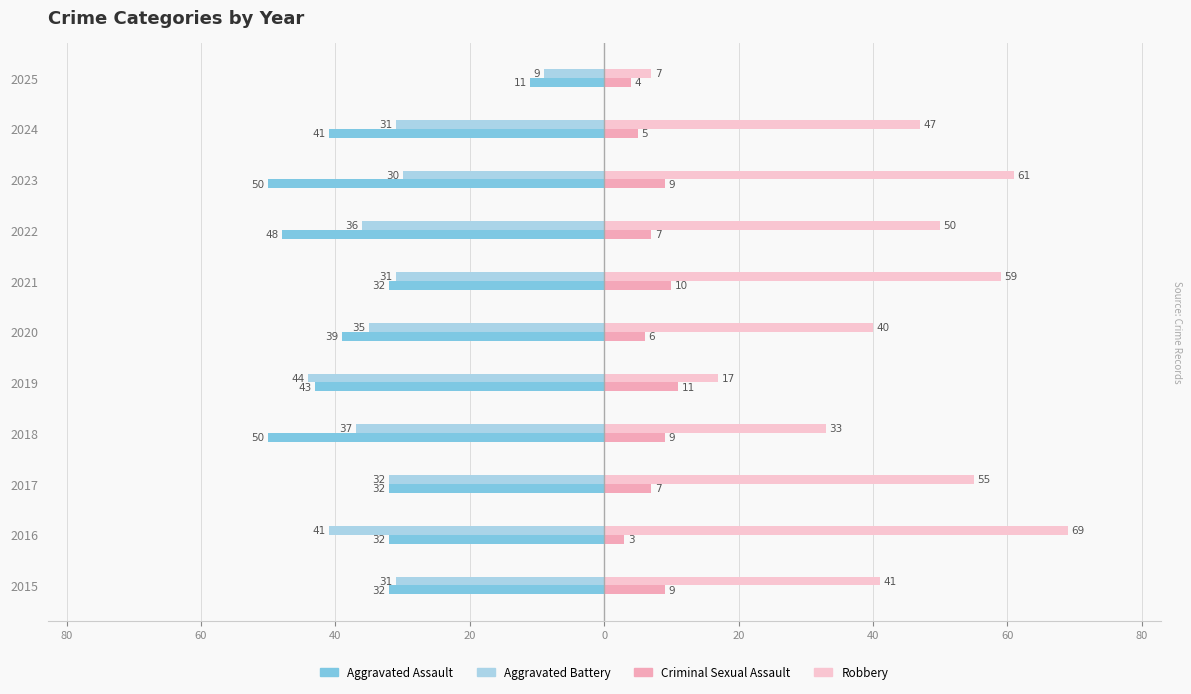

What is the greatest value displayed?

69